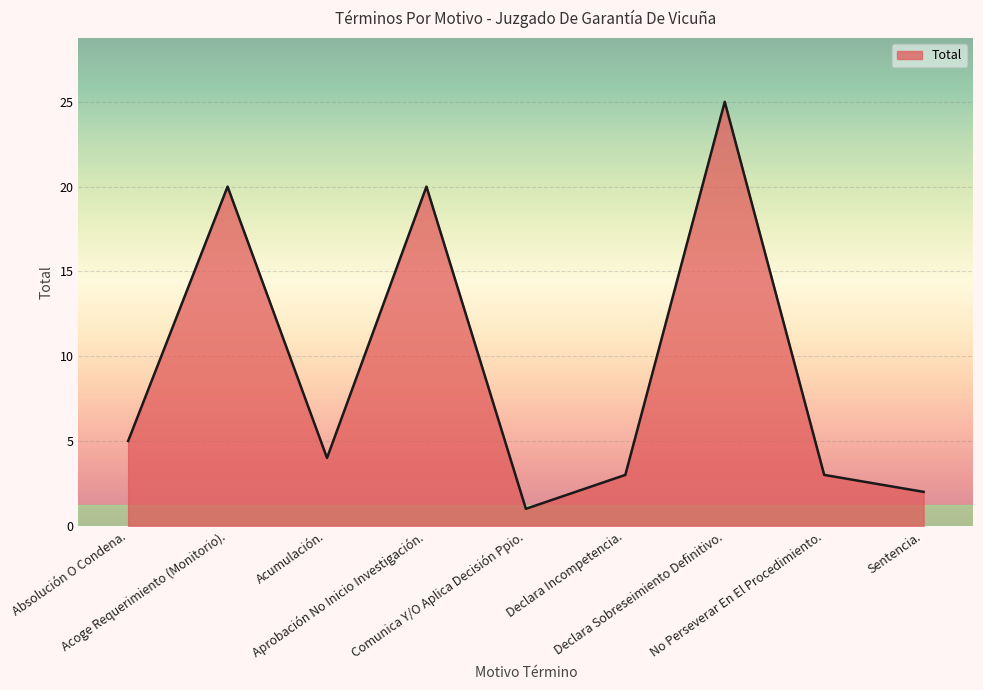

What is the difference between the maximum and minimum values?

24